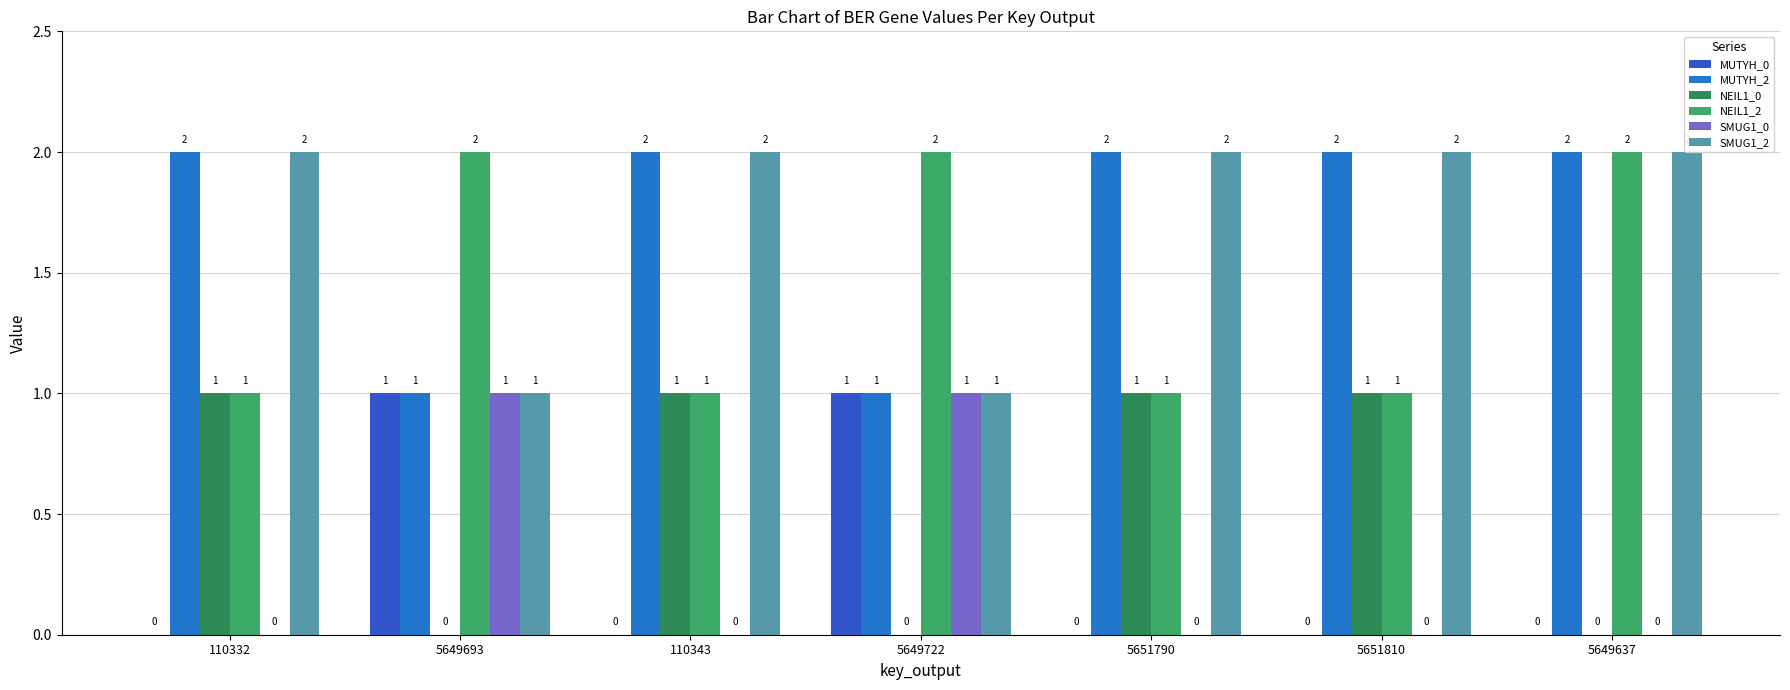

How many bars are there in total?

42